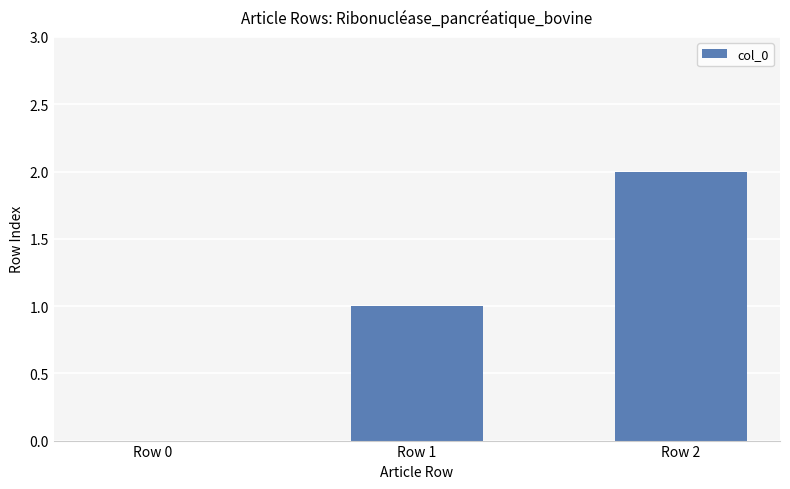

What is the sum of the values at Row 0 and Row 1?

1